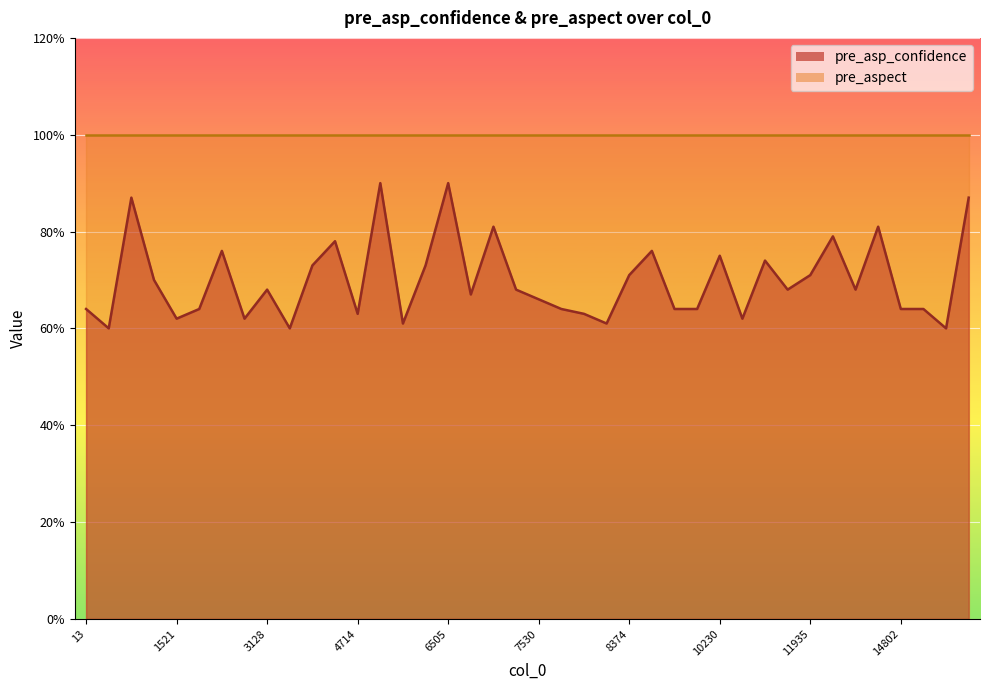

What is the sum of the values at 6336 and 1328?

1.3